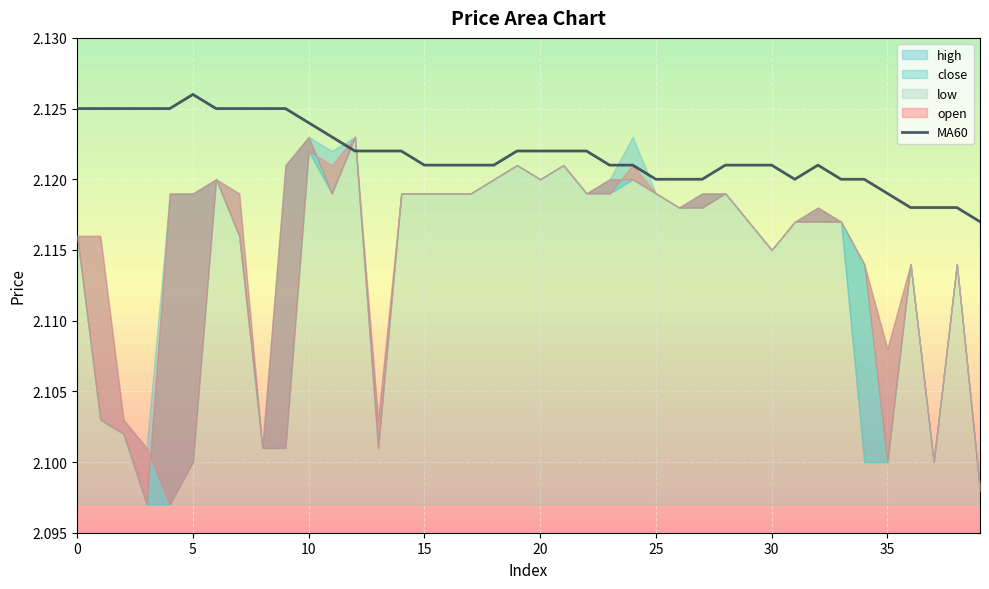

What is the label of the 7th point from the right?

33